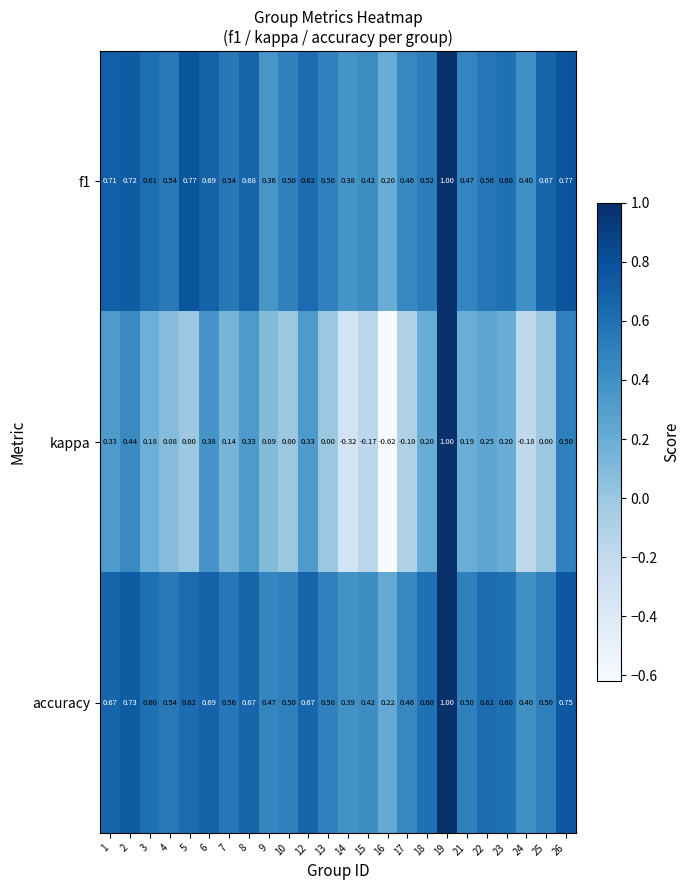

Is the value of f1 at 24 greater than the value of accuracy at 12?

No